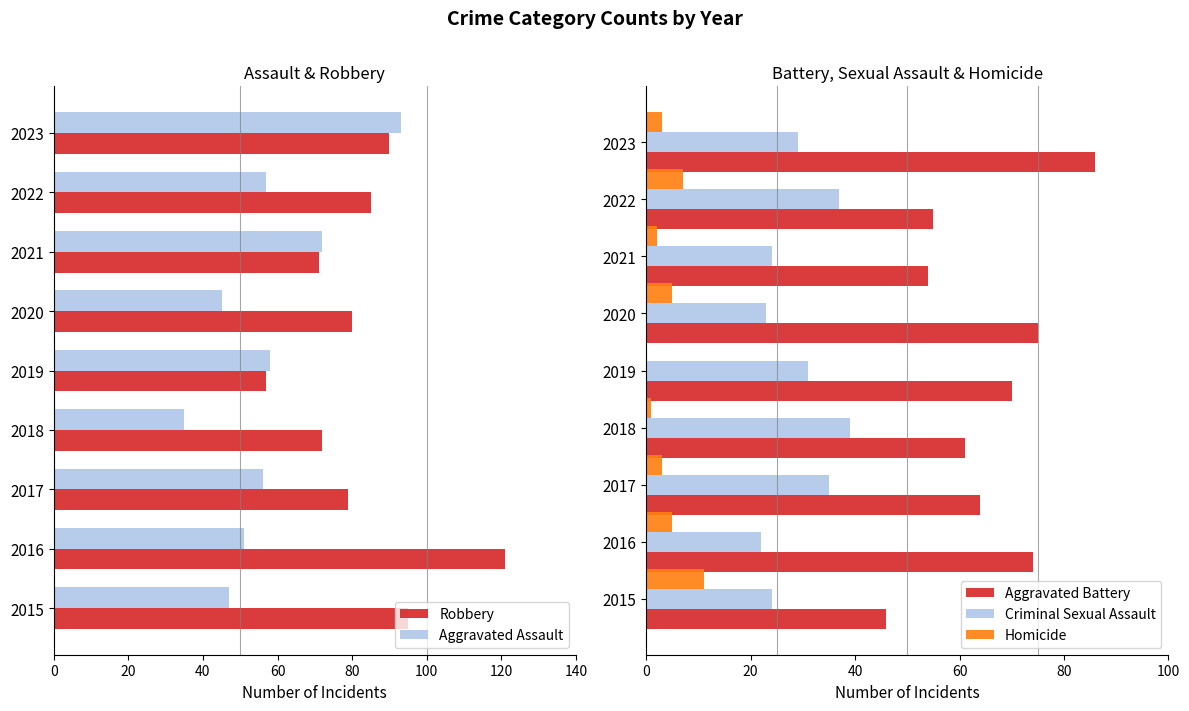

Reading left to right, list all the values displayed in this chart.

Robbery: 95	121	79	72	57	80	71	85	90
Aggravated Assault: 47	51	56	35	58	45	72	57	93
Aggravated Battery: 46	74	64	61	70	75	54	55	86
Criminal Sexual Assault: 24	22	35	39	31	23	24	37	29
Homicide: 11	5	3	1	0	5	2	7	3